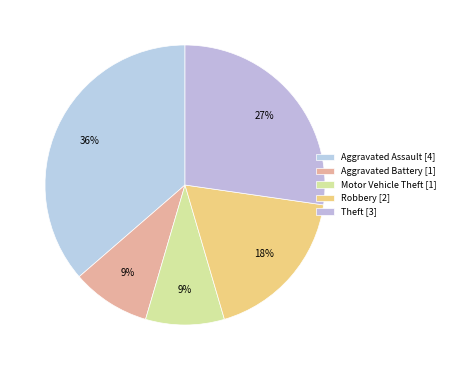

To the nearest percent, what is the difference between the Motor Vehicle Theft and Robbery slice percentages?

9%